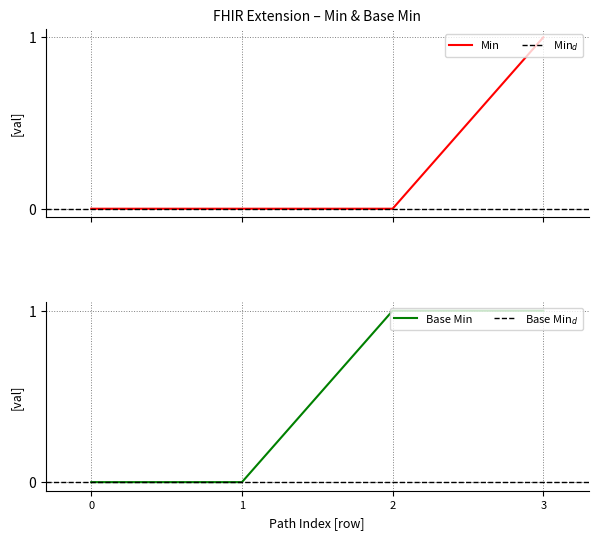

Is the value of Base Min at 0 greater than the value of Min at 0?

No